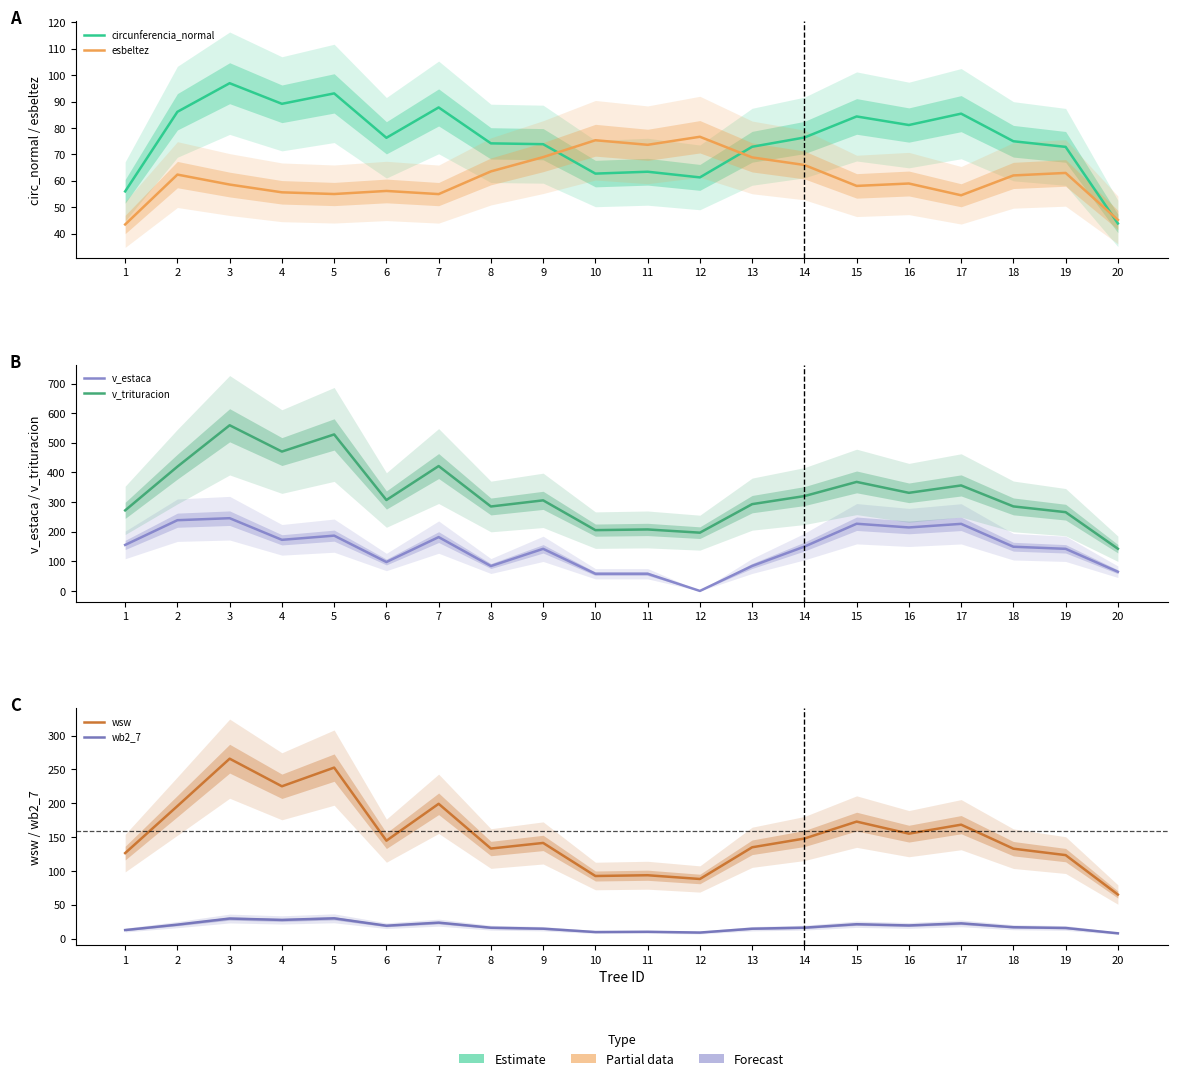

True or false: esbeltez has a value of 84.4 at 6.

False